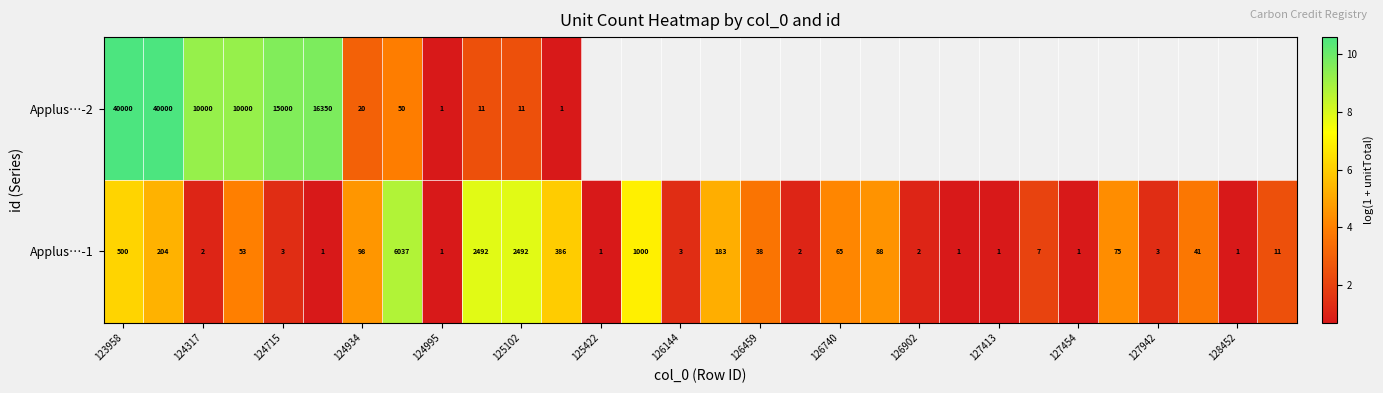

List the series in order of their peak value, lowest first.

Applus…-1, Applus…-2